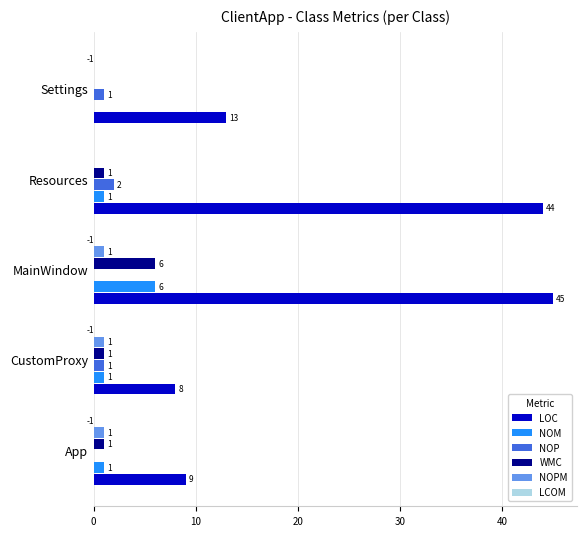

Which series has the largest total across all categories?

LOC